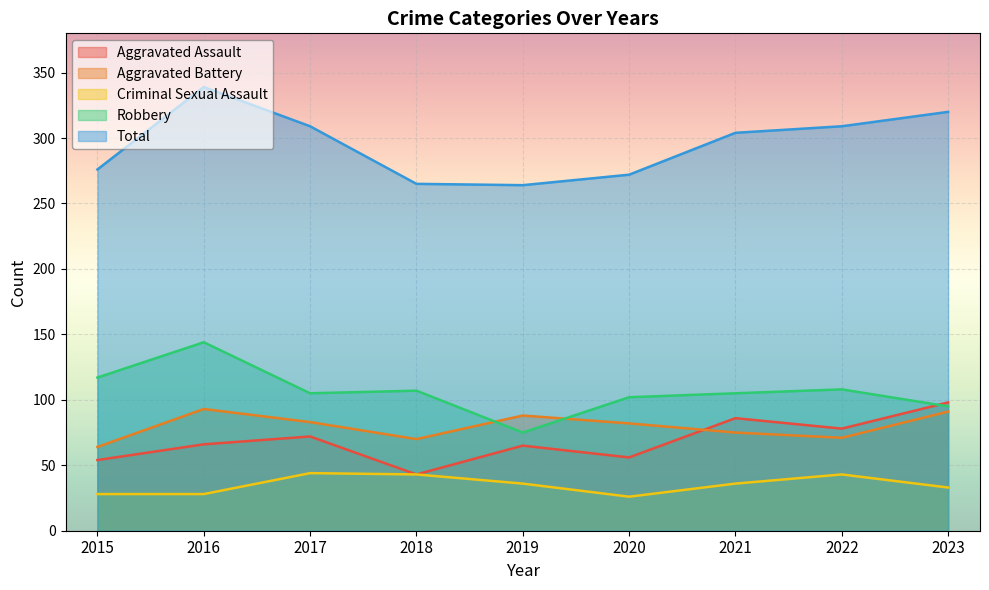

In Total, how many points are lower than both neighbors (excluding endpoints)?

1